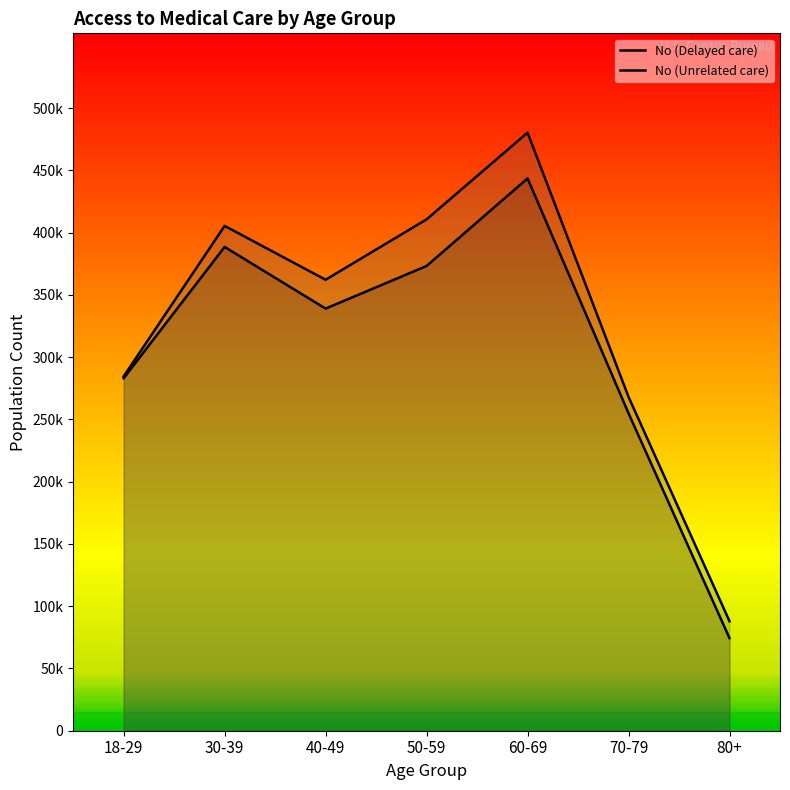

Which series has the largest total across all categories?

No (Unrelated care)